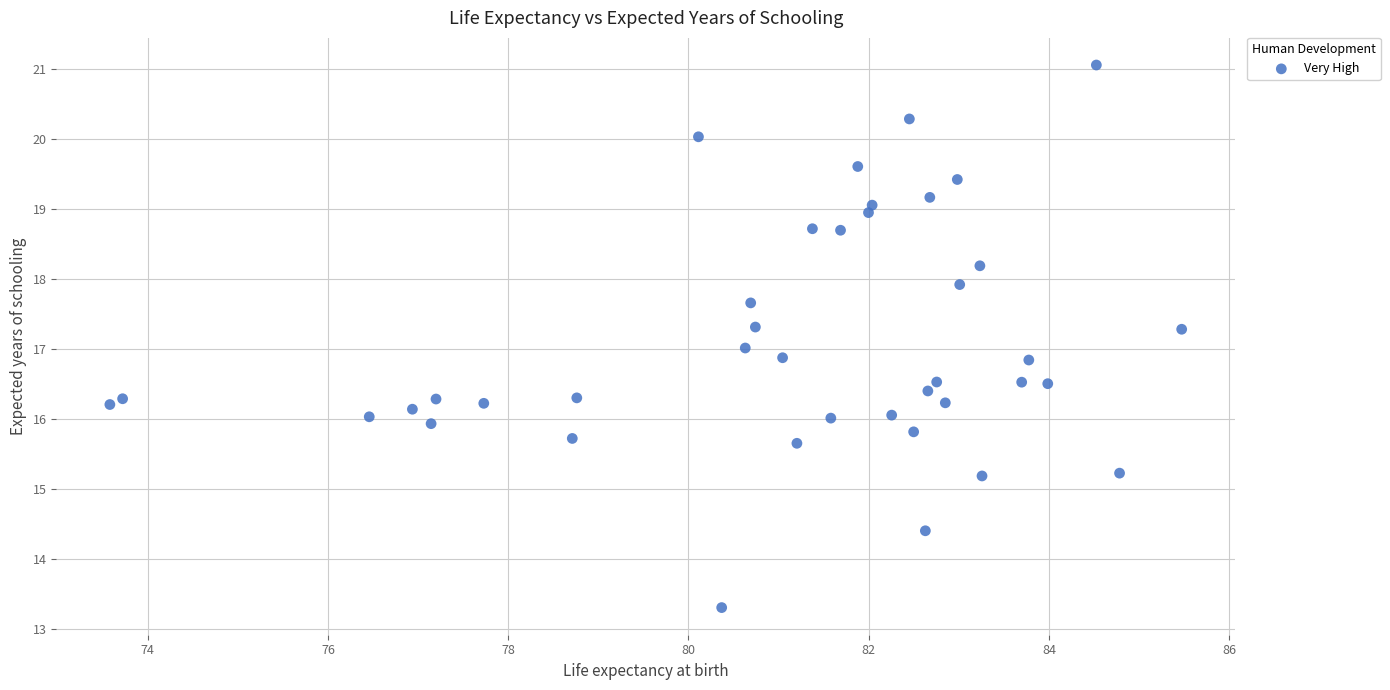

What is the range of X values (max minus min)?

11.9